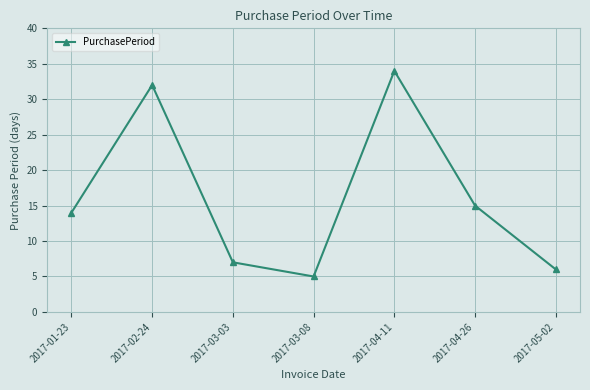

Where is the first local maximum?

2017-02-24